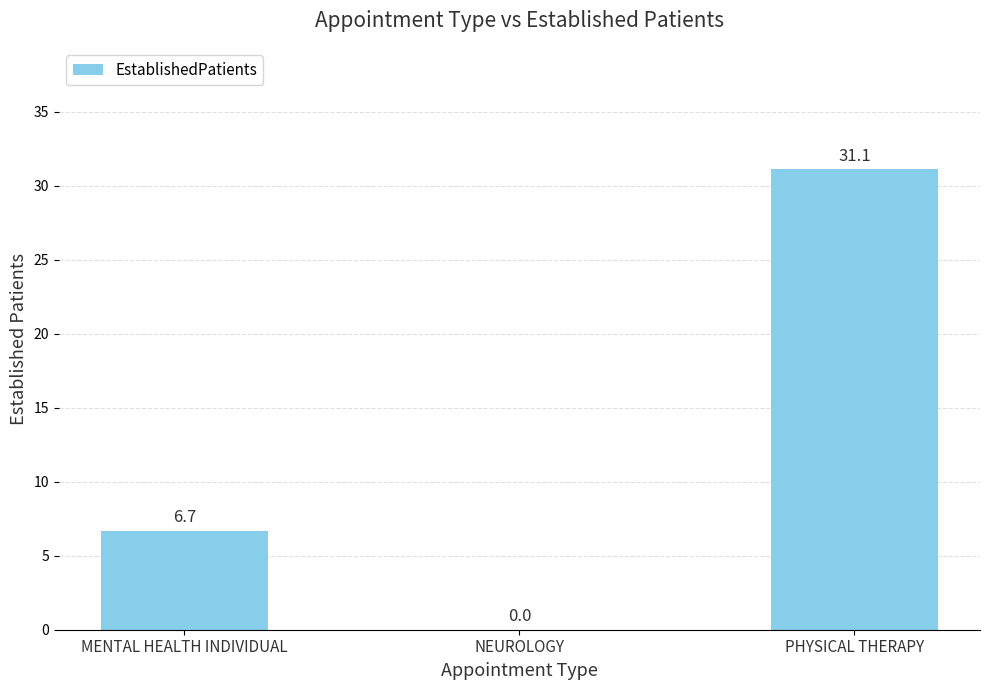

Reading left to right, transcribe all the data shown in this chart.

6.7	0.0	31.1